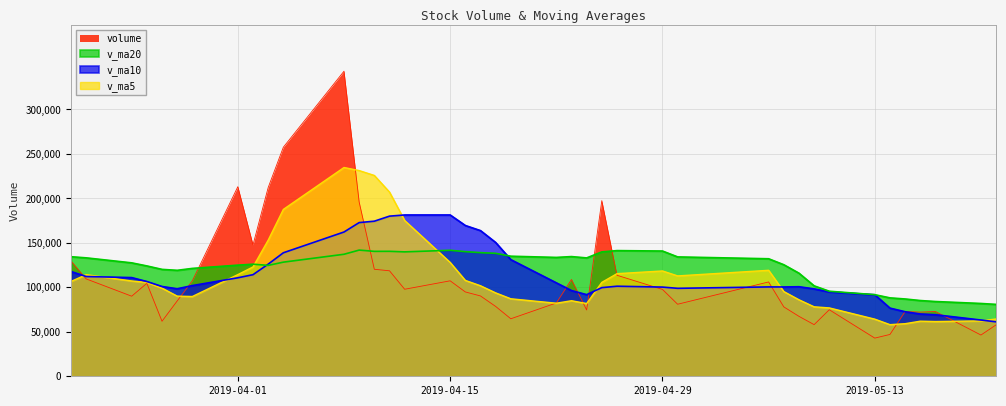

What is the sum of the v_ma10 values at 35 and 30?

227043.4